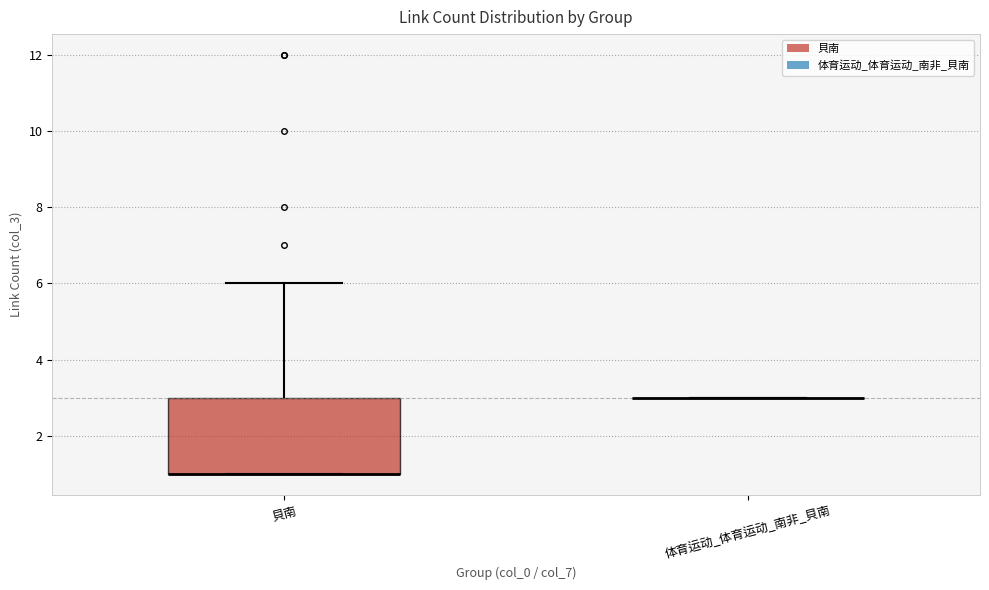

Comparing the boxes themselves (not the whiskers), which one is the tallest?

貝南